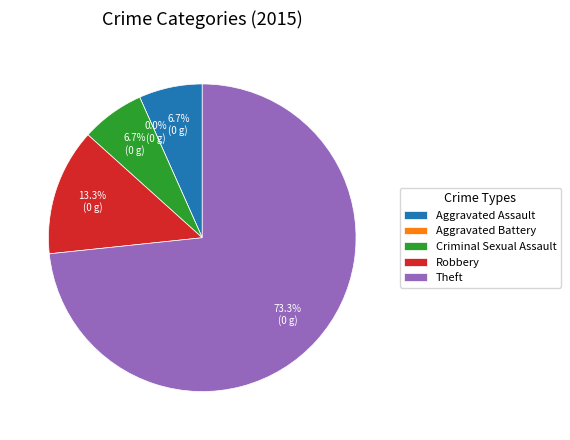

Is the sum of Aggravated Battery and Theft greater than half?

Yes